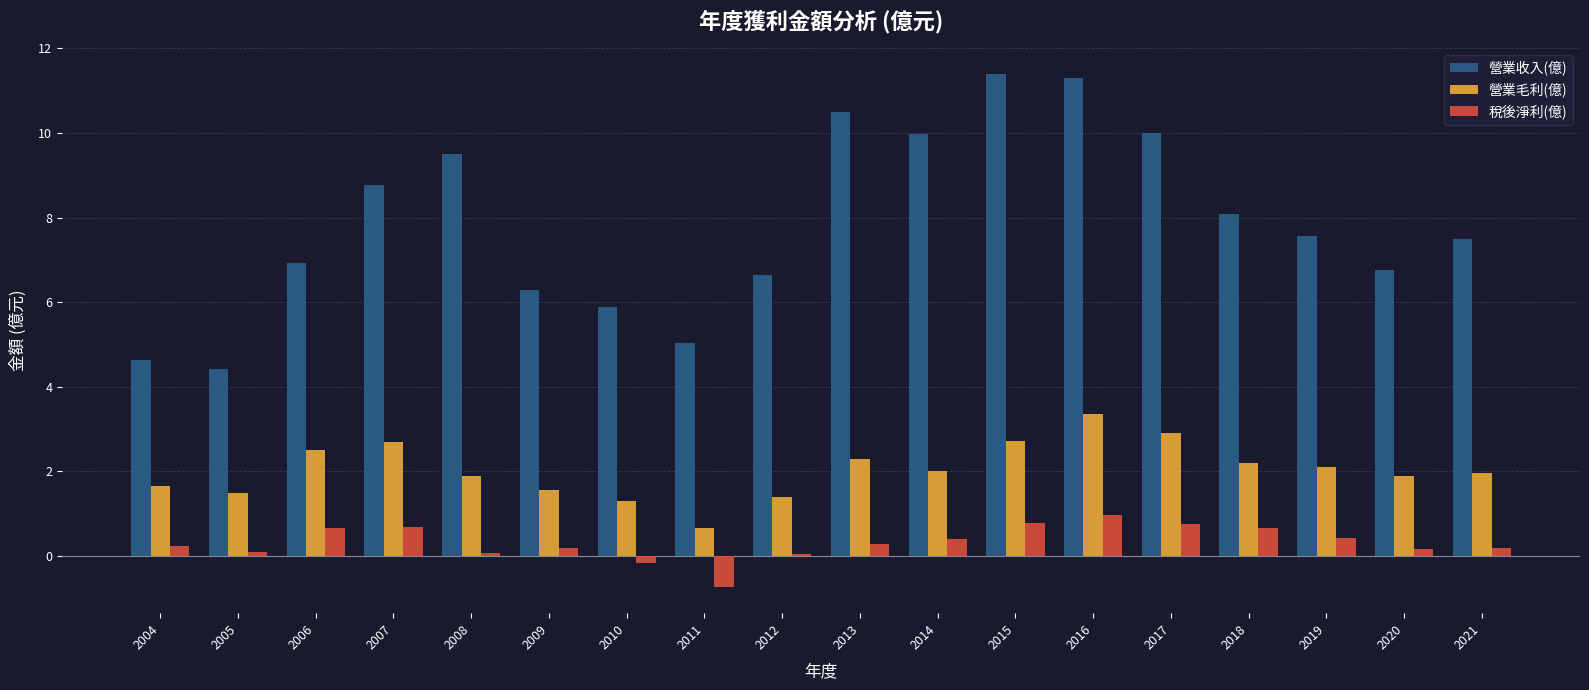

What is the average value of the 營業收入(億) series?

7.8